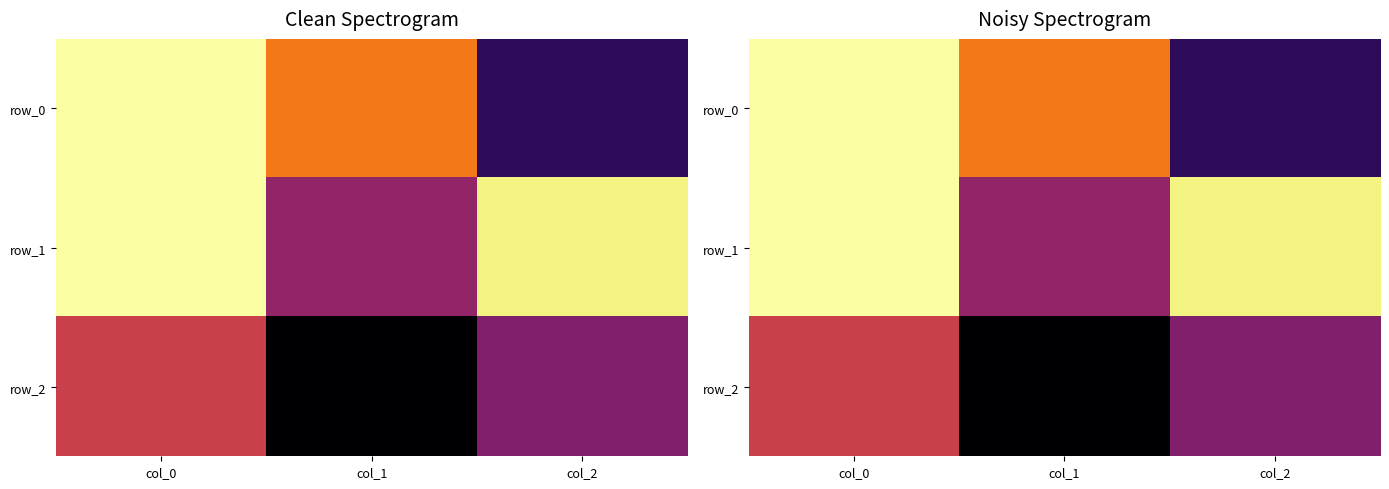

At col_0, list the series in order from smallest to largest.

row_2, row_0, row_1